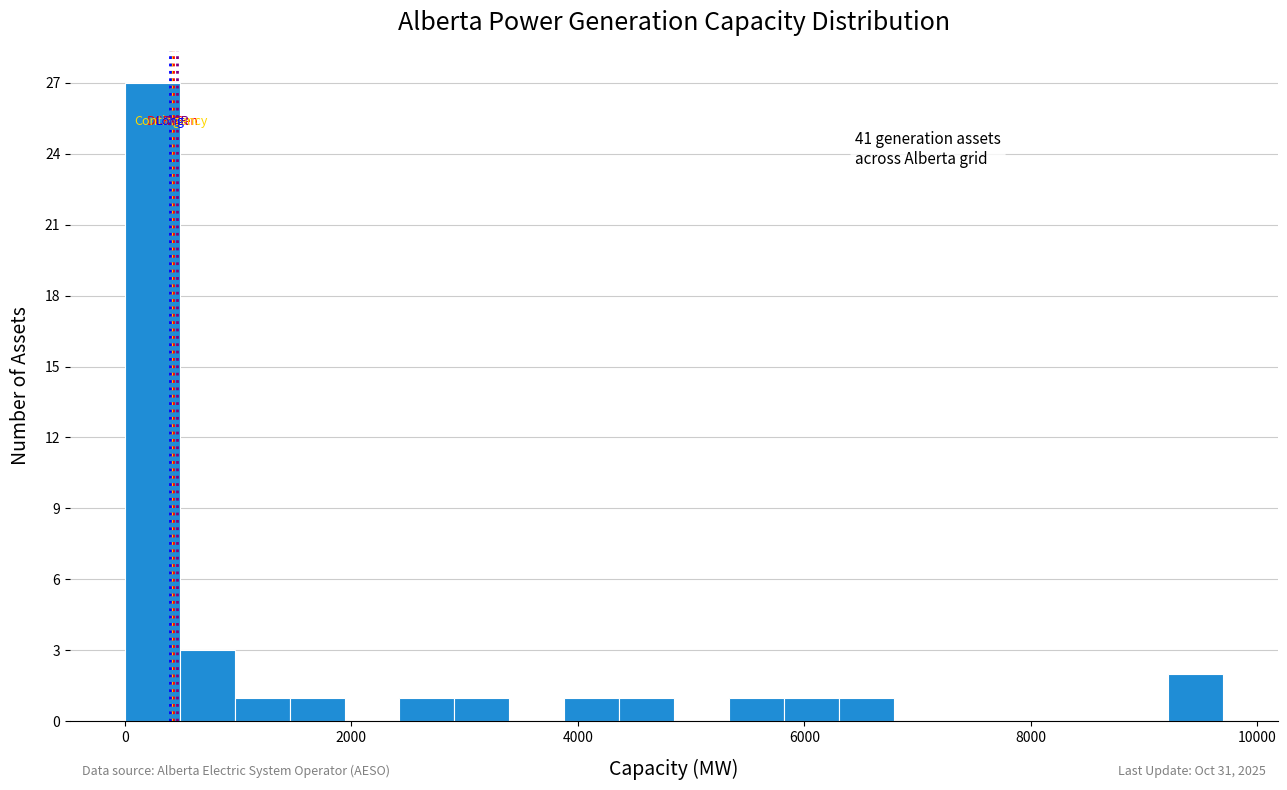

Read against the x-axis, roughly where is the centre of the tallest bar?

200